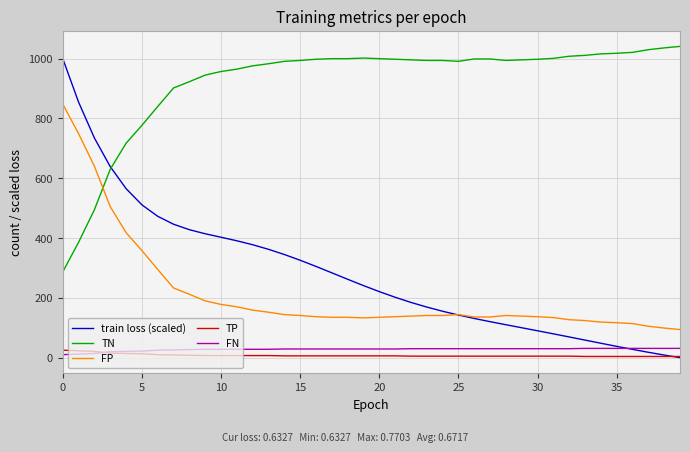

Which series has the largest range (max minus min)?

train loss (scaled)